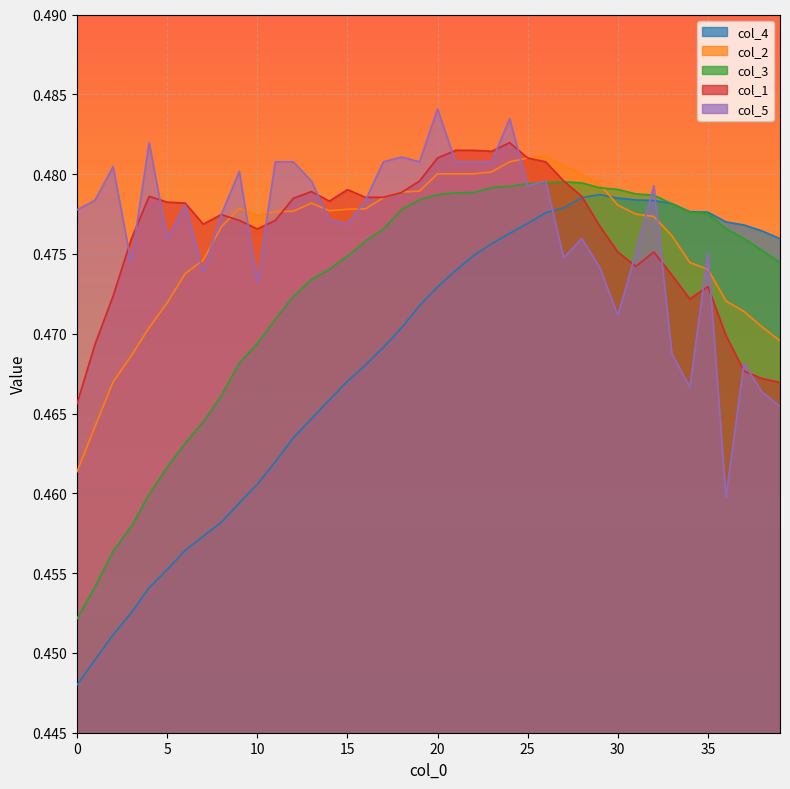

What is the value of the col_5 point at the 7th from the left?

0.5